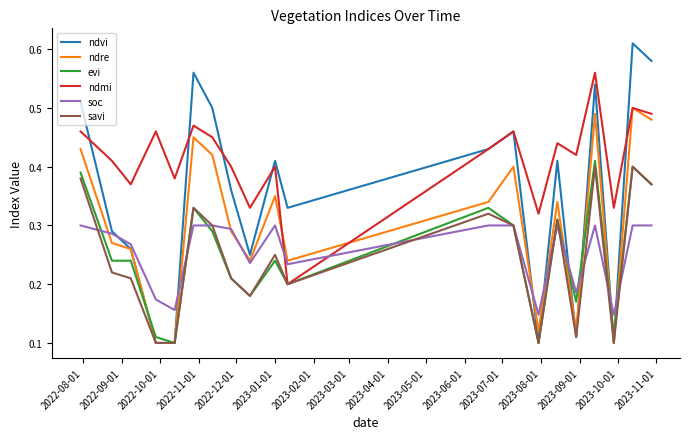

Which series has the widest spread of values?

ndvi